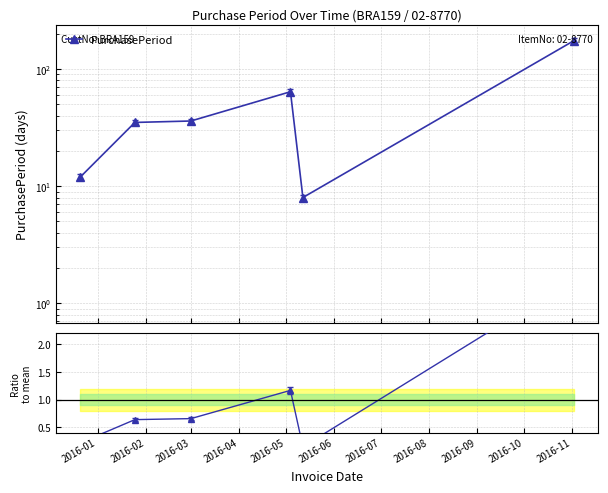

What is the average value of the PurchasePeriod series?

54.8